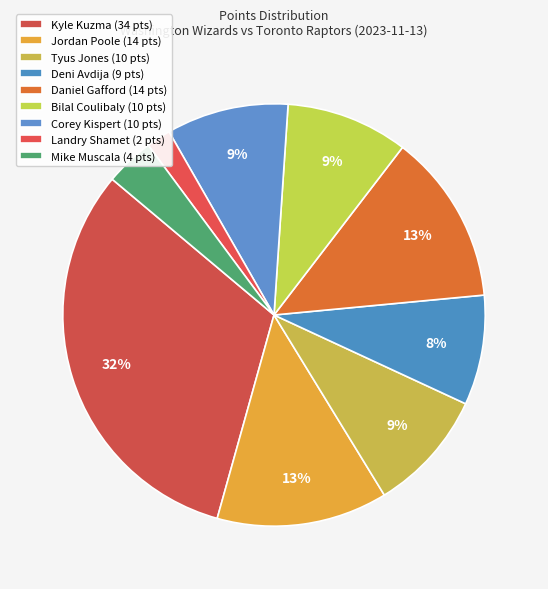

To the nearest percent, what is the difference between the Deni Avdija and Jordan Poole slice percentages?

5%